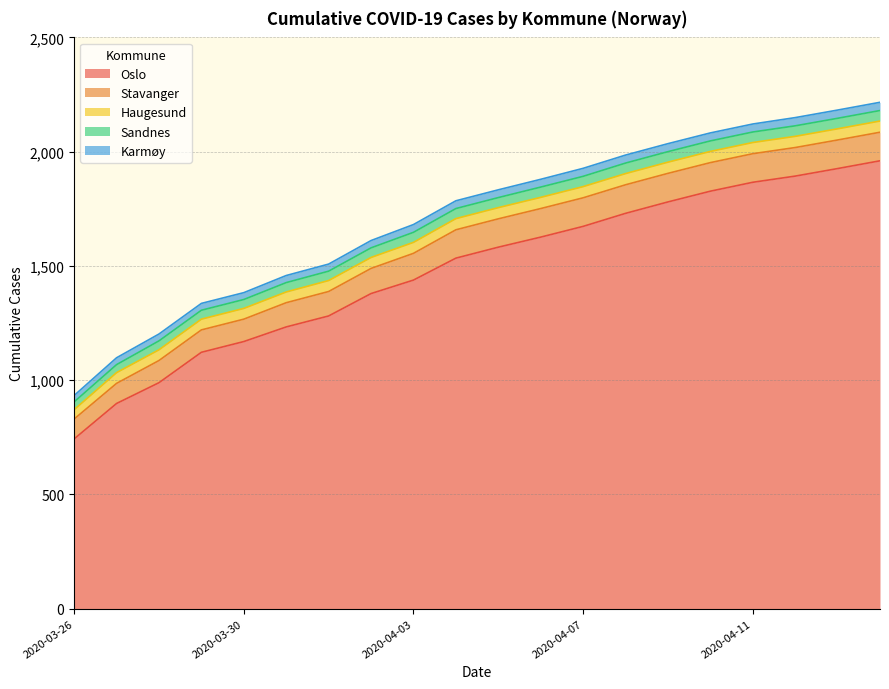

Rank the series at 2020-04-12 from highest to lowest value.

Oslo, Stavanger, Haugesund, Sandnes, Karmøy